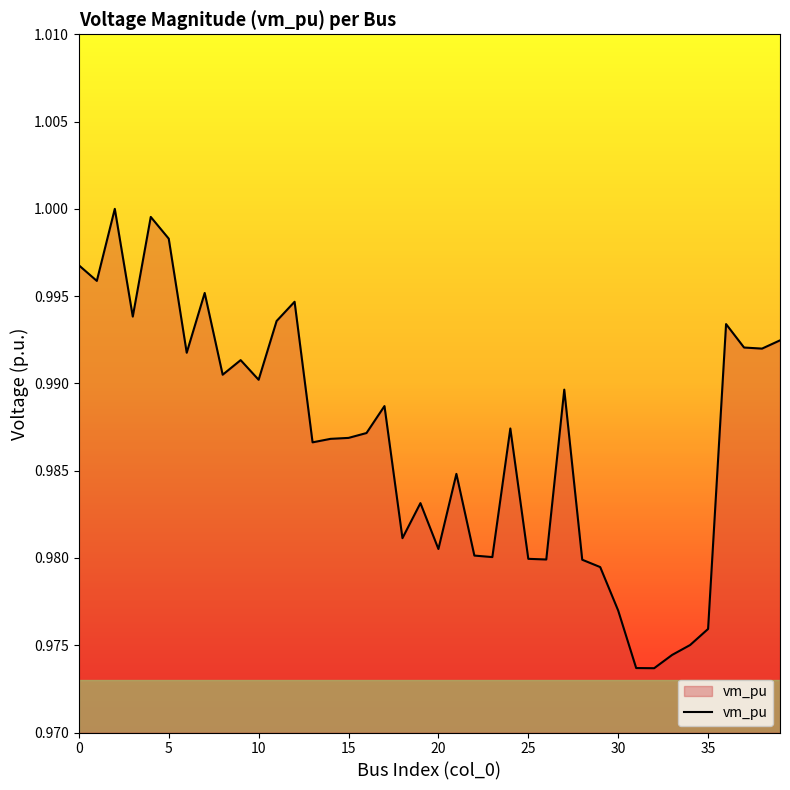

The value at 30 is 1.4. True or false?

False